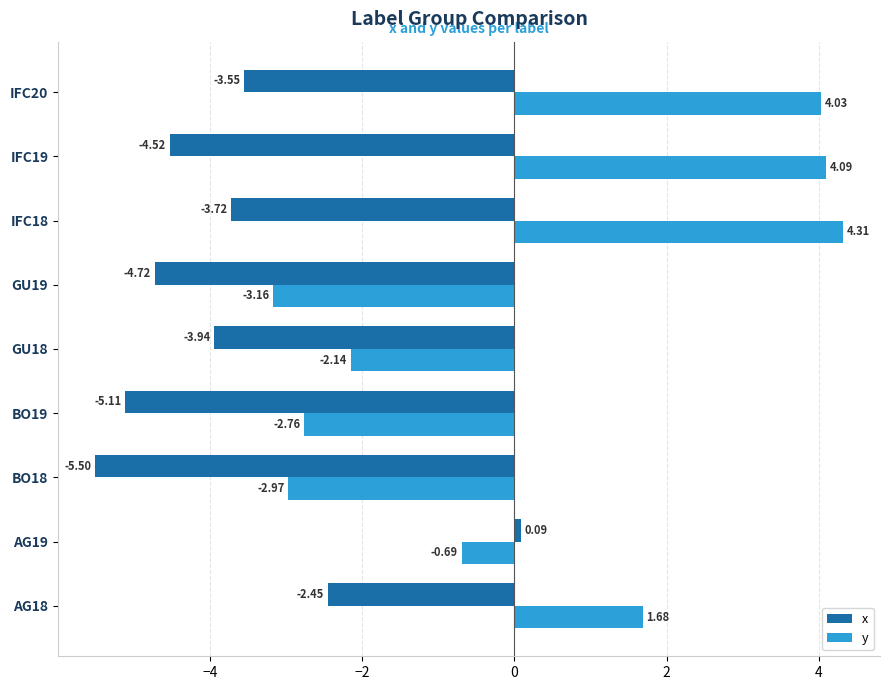

Rank the categories by y value from lowest to highest.

GU19, BO18, BO19, GU18, AG19, AG18, IFC20, IFC19, IFC18